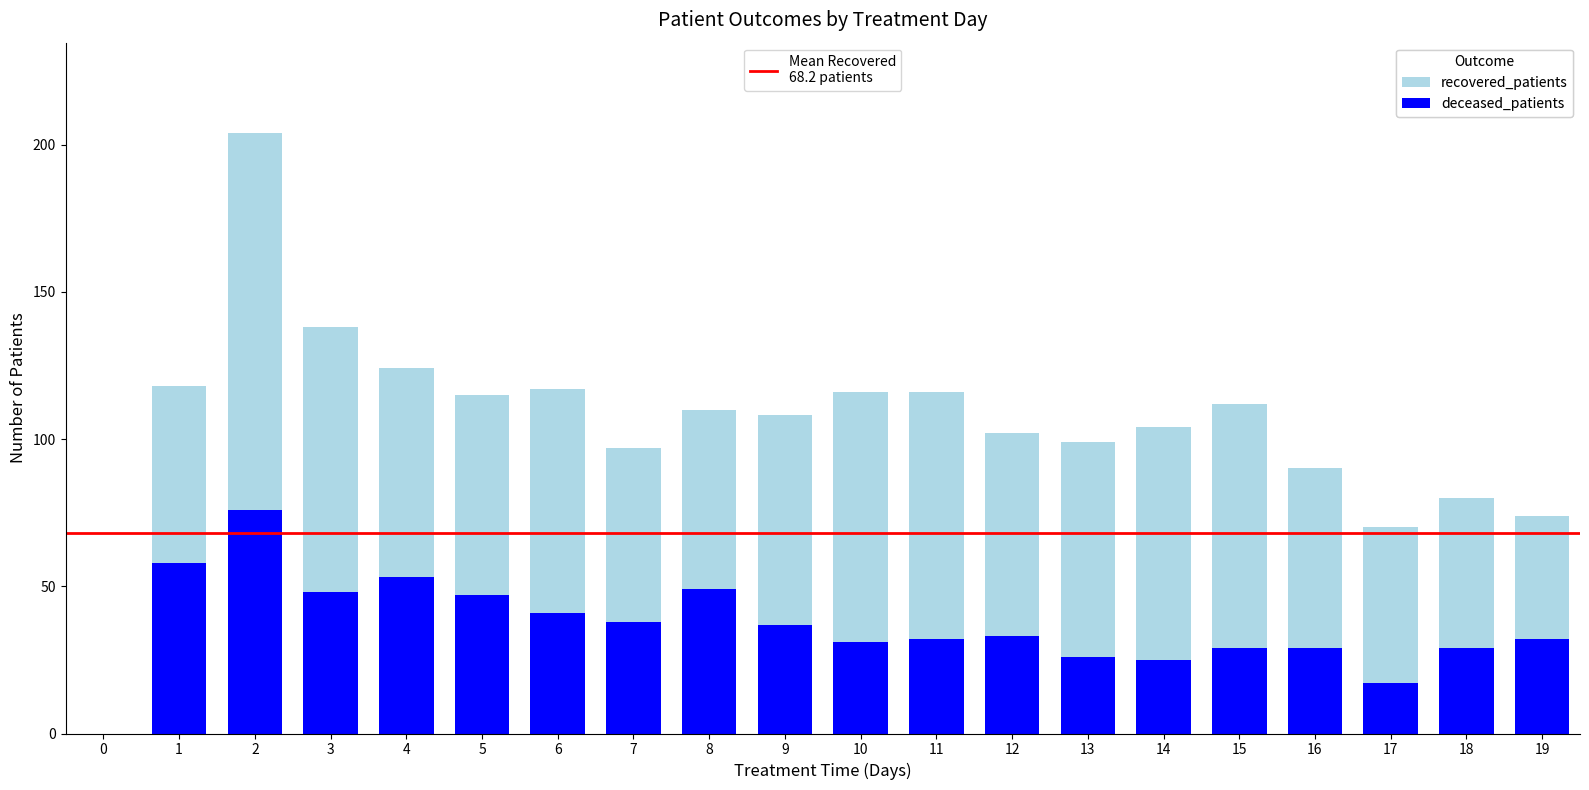

Does the chart contain stacked bars?

Yes